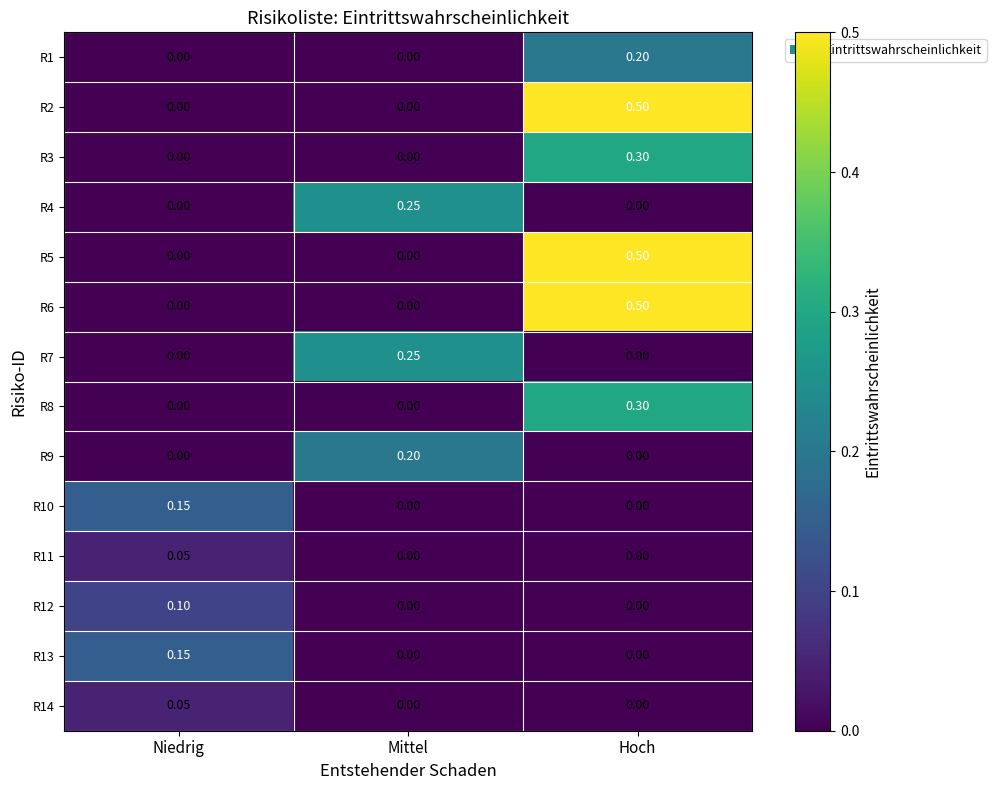

What is the total value across all series at Hoch?

2.3